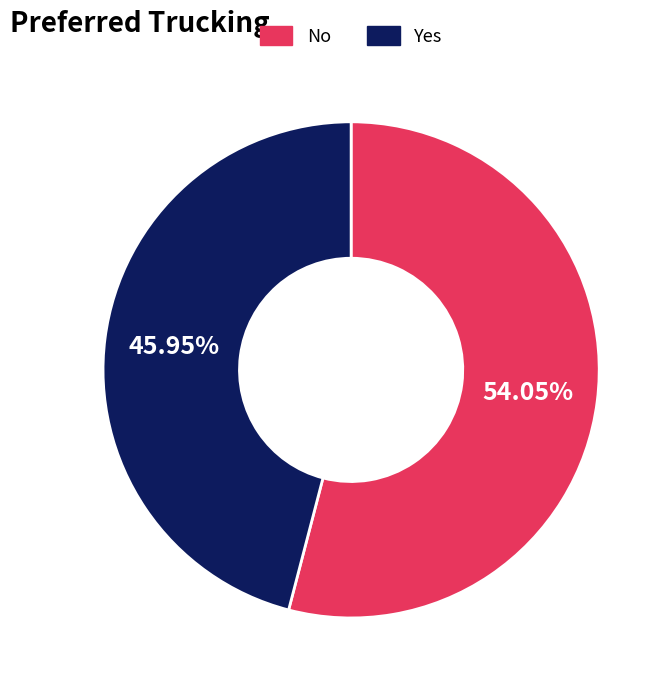

How many slices are in this pie chart?

2